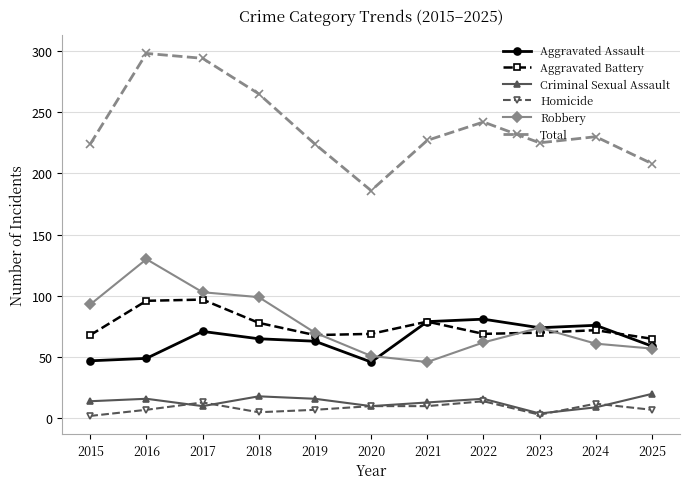

Is it true that Robbery equals 165 at 2017?

False